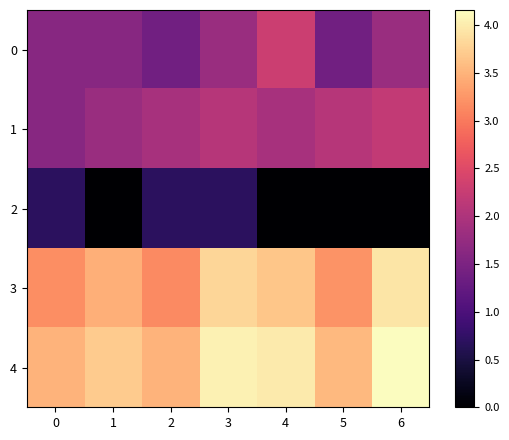

Rank the series by their maximum value, from highest to lowest.

4, 3, 0, 1, 2